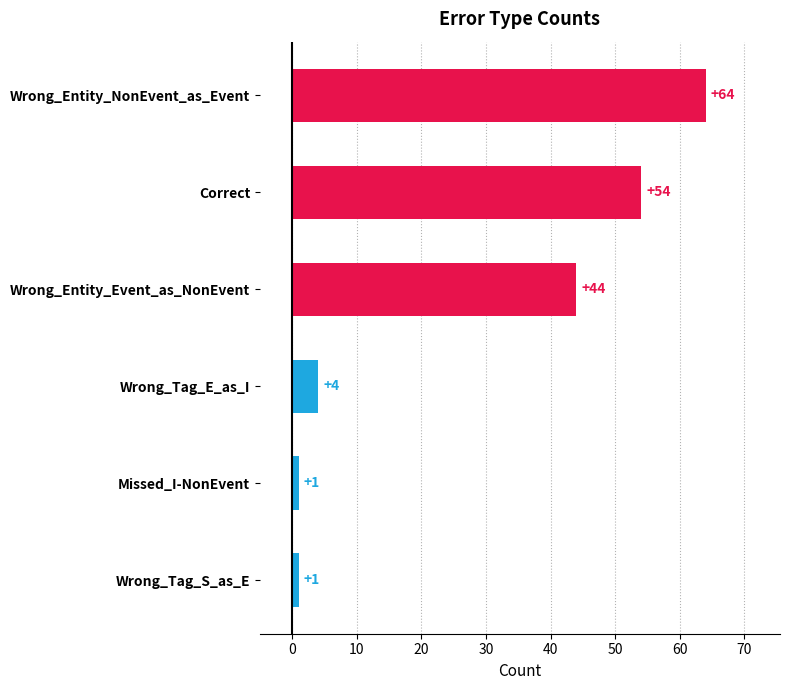

Which label corresponds to the largest value in the chart?

Wrong_Entity_NonEvent_as_Event